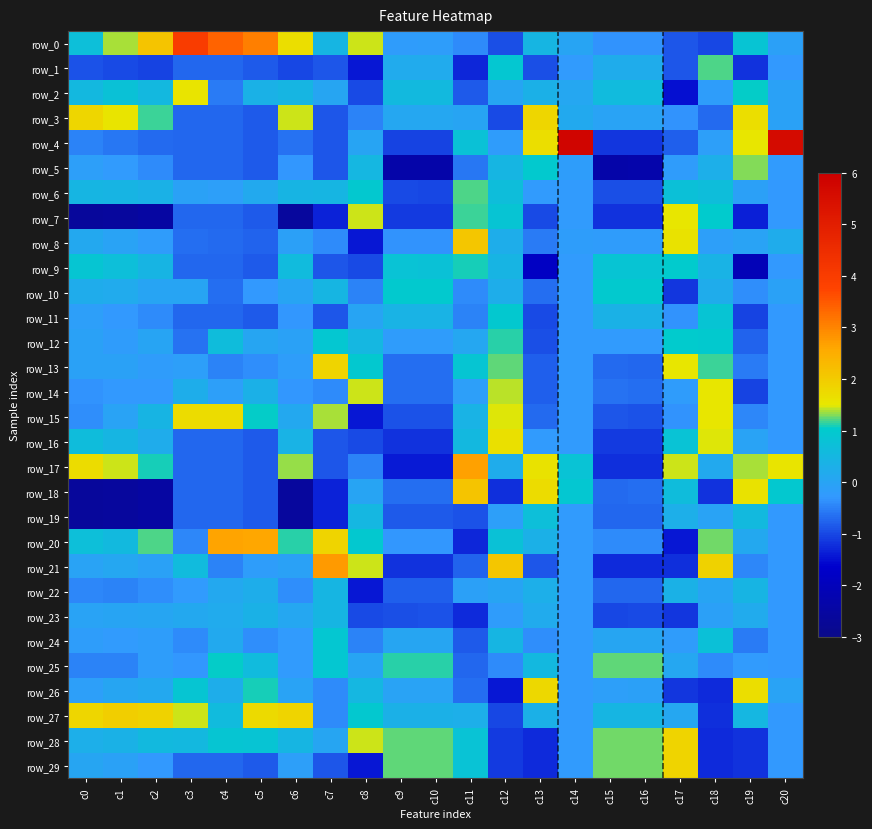

How many data points in row_14 are above 0?

5